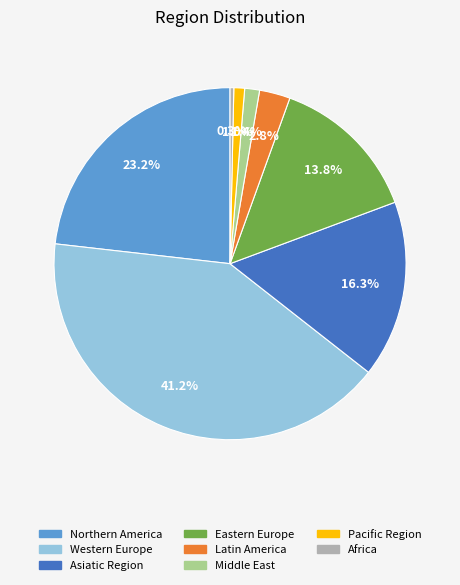

Does any single category account for the majority?

No